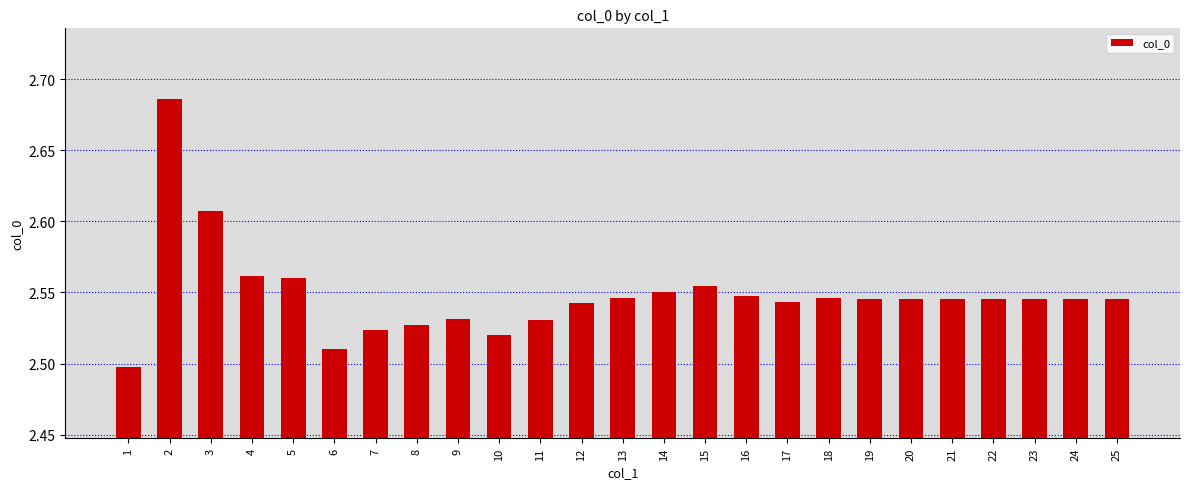

Are the bars grouped side by side (vs. stacked)?

No